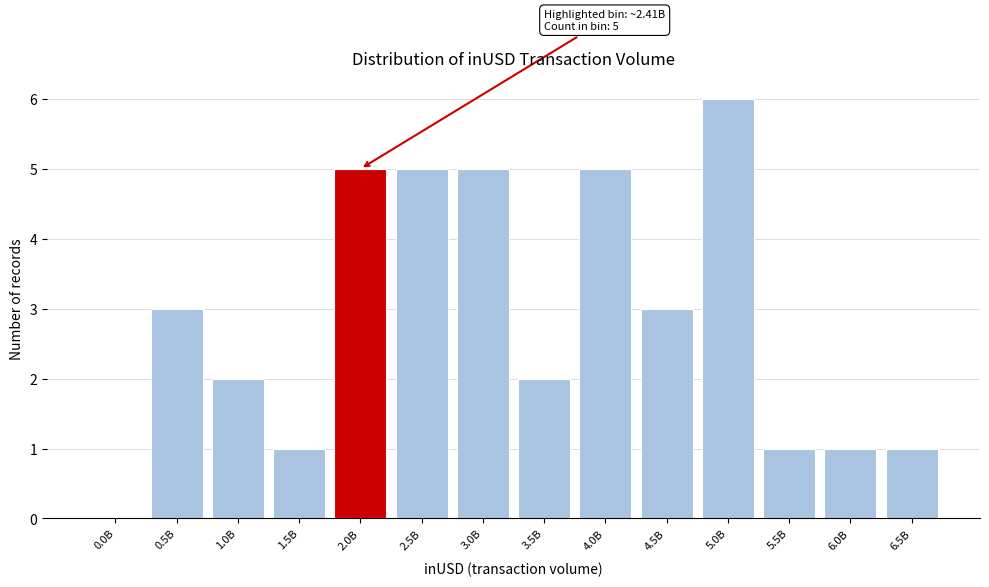

Reading left to right, what are all the values shown in this chart?

0.0B=0	0.5B=3	1.0B=2	1.5B=1	2.0B=5	2.5B=5	3.0B=5	3.5B=2	4.0B=5	4.5B=3	5.0B=6	5.5B=1	6.0B=1	6.5B=1